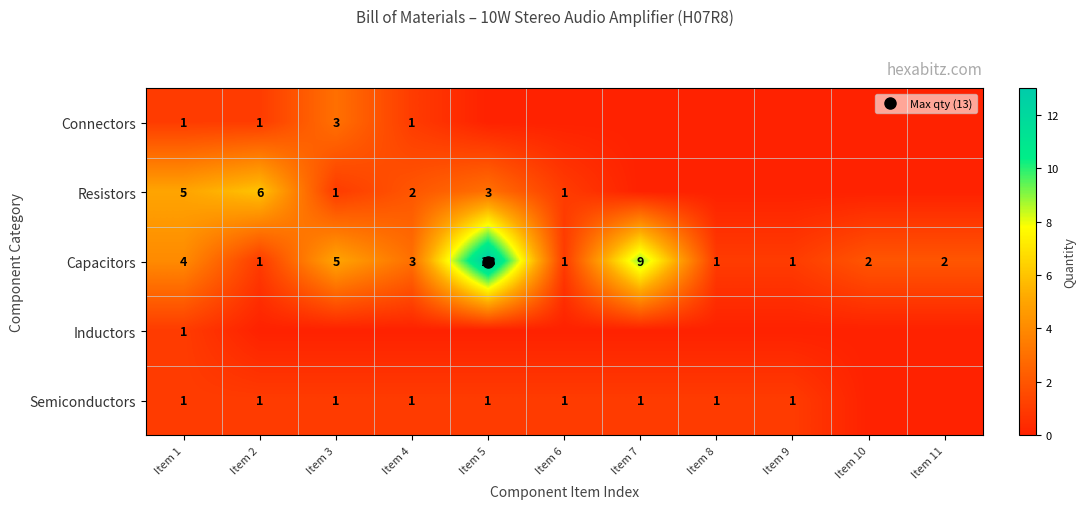

Count the number of data series in this chart.

5